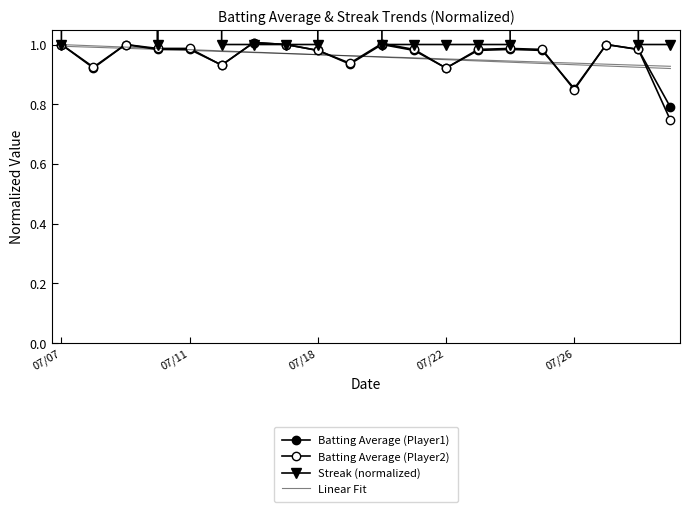

What is the sum of the Streak (normalized) values at 6 and 10?

2.0